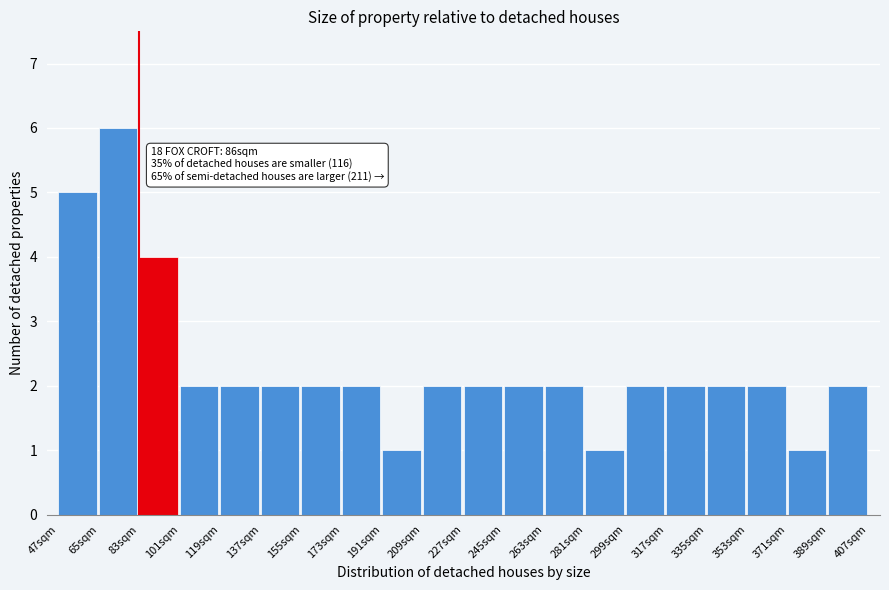

Over which range of the x-axis is the bar tallest?

65 to 83